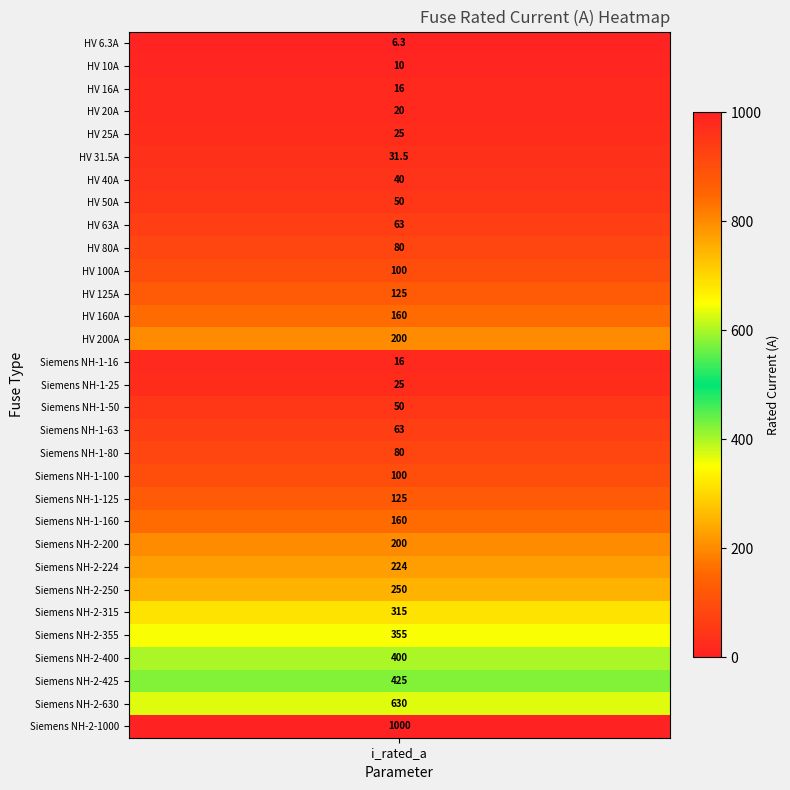

Where is the data nearest to the value 503?

28